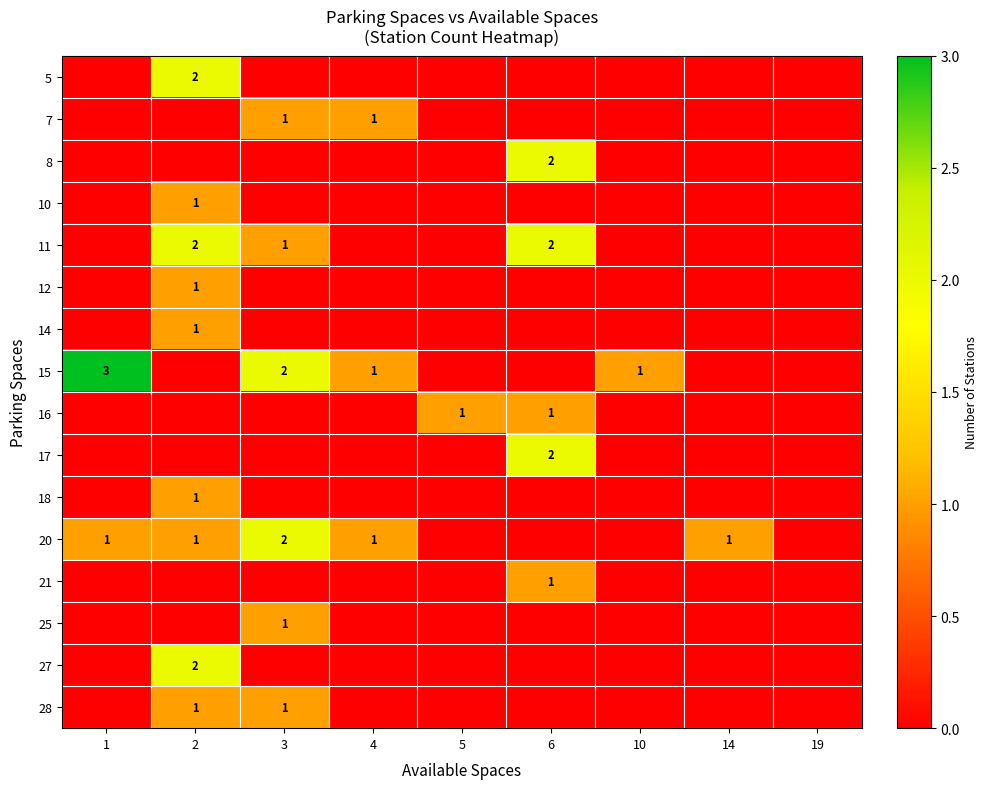

Rank the categories by 25 value from lowest to highest.

1, 2, 4, 5, 6, 10, 14, 19, 3